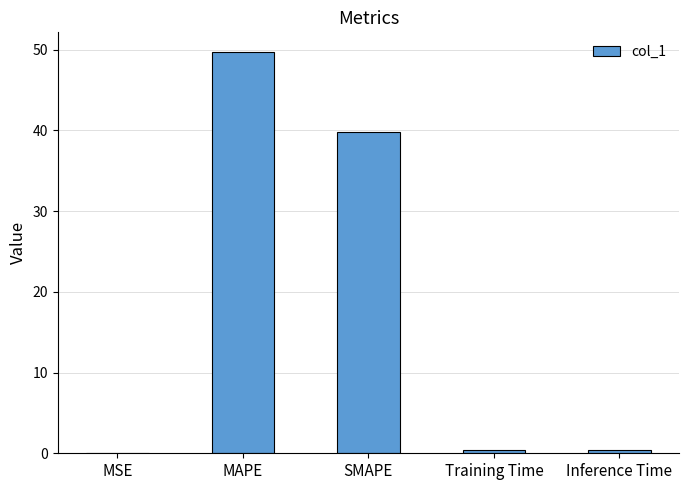

True or false: the data shows 49.7 at MAPE.

True